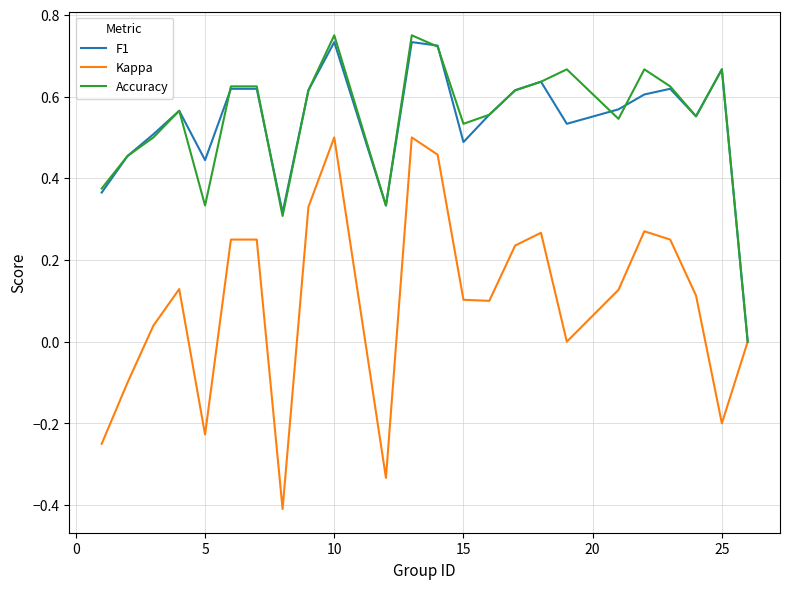

What is the sum of all F1 values?

12.9